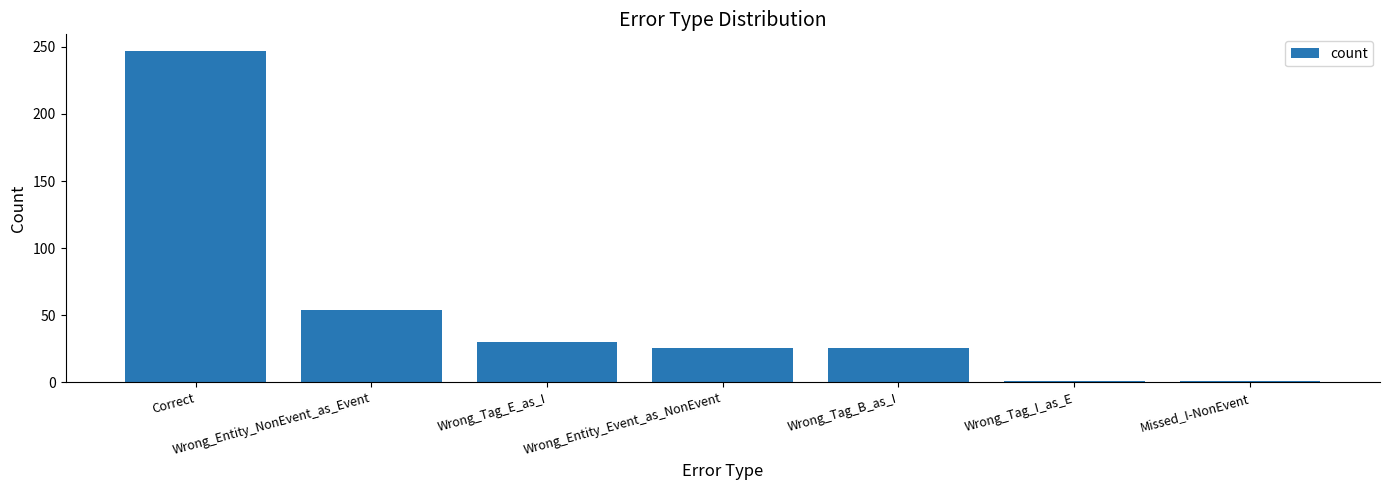

How many data points are less than 26?

2